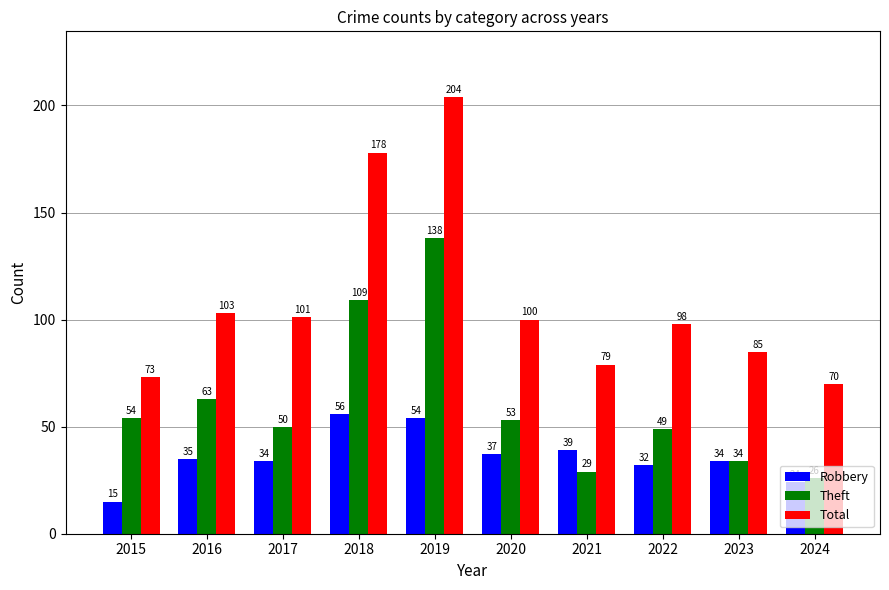

List the series in order of their overall mean, highest first.

Total, Theft, Robbery